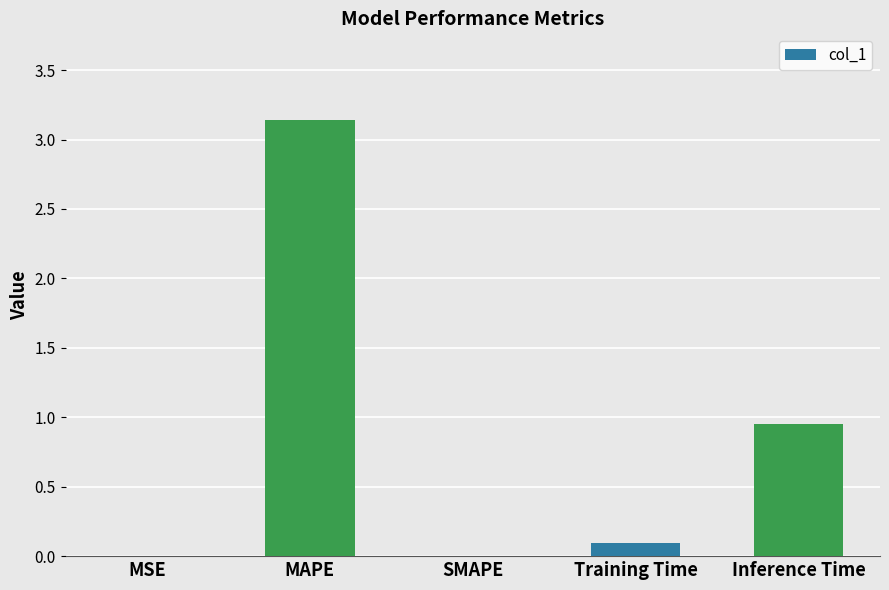

What is the maximum value shown in the chart?

3.1